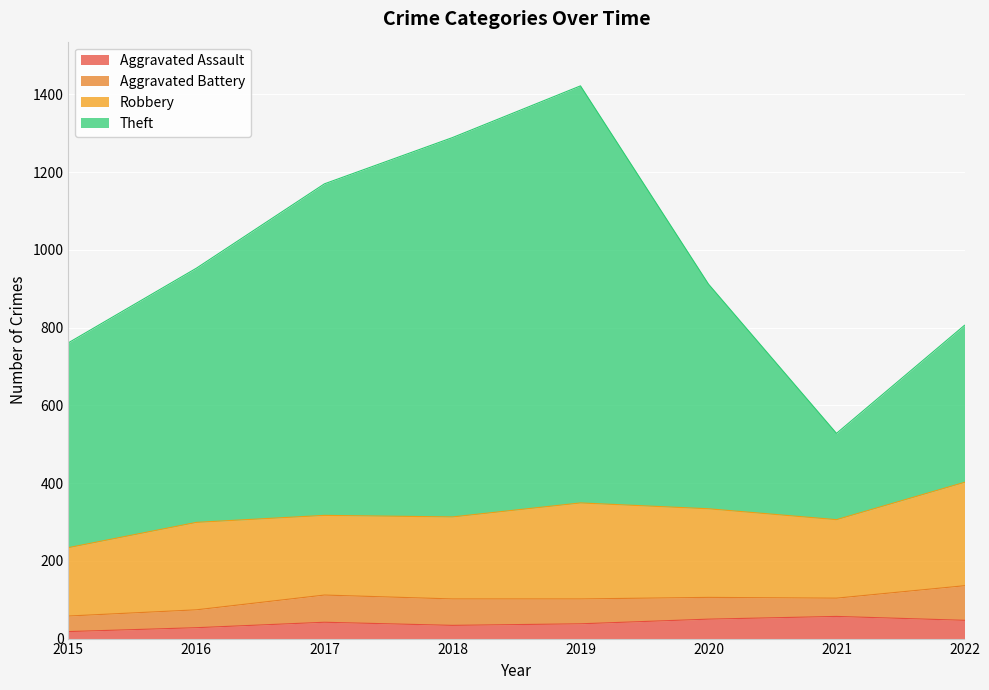

The value of Theft at 2022 is 806. True or false?

True